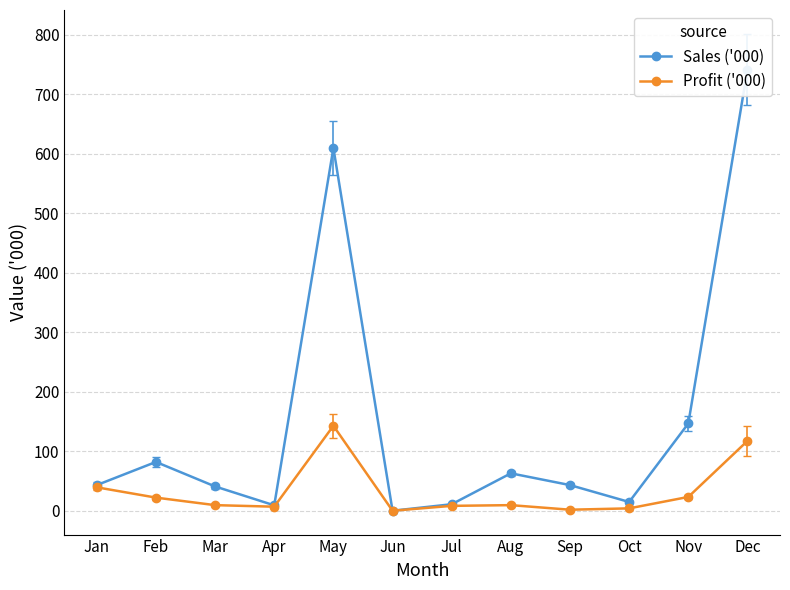

At which label does Sales ('000) first exceed 43?

Jan